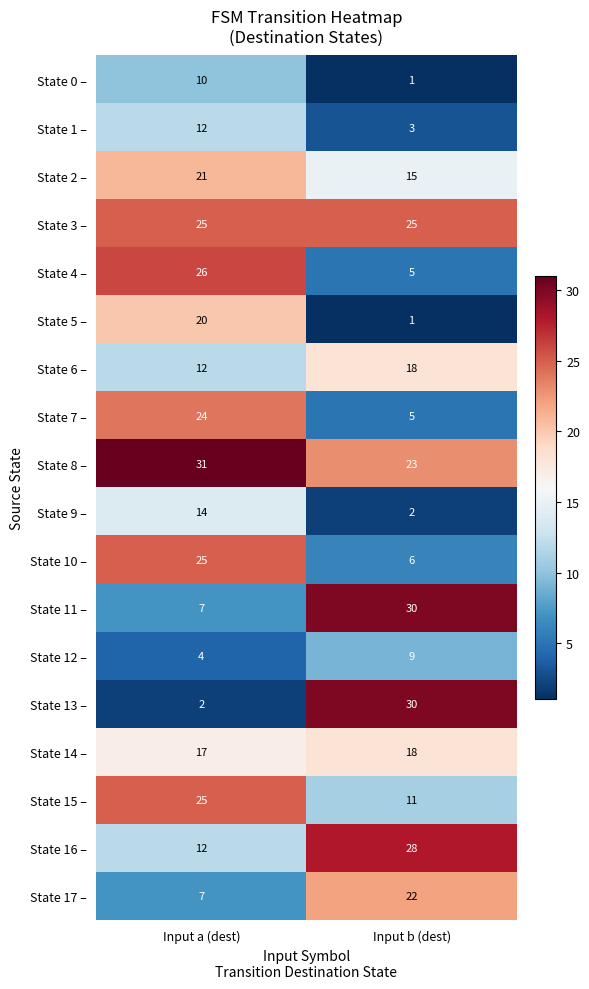

Which series has the largest total across all categories?

State 8 –